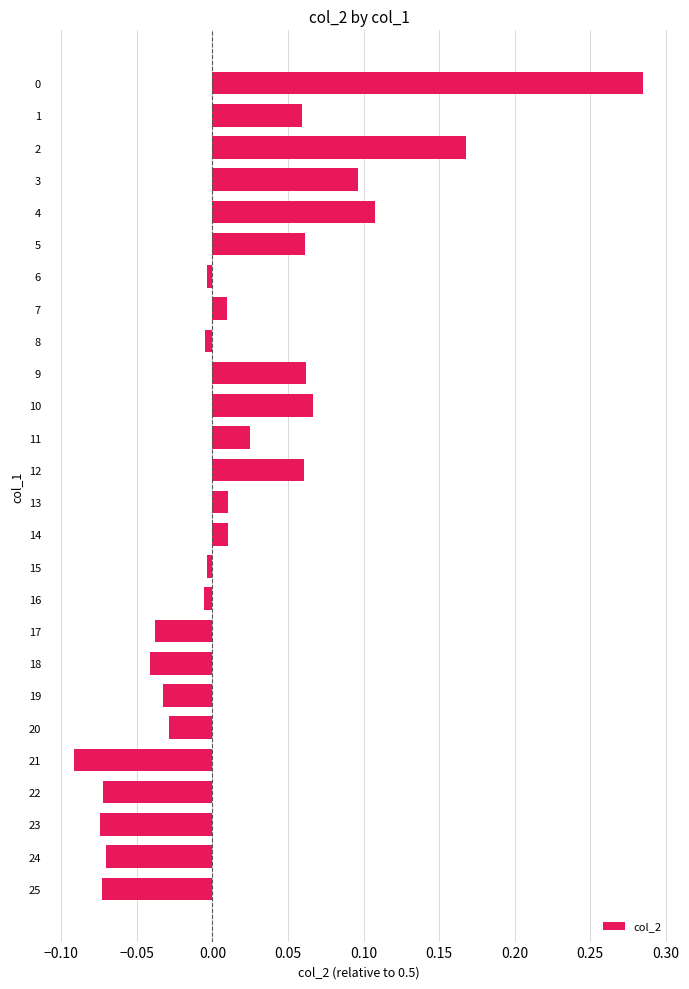

Which label corresponds to the smallest value in the chart?

21